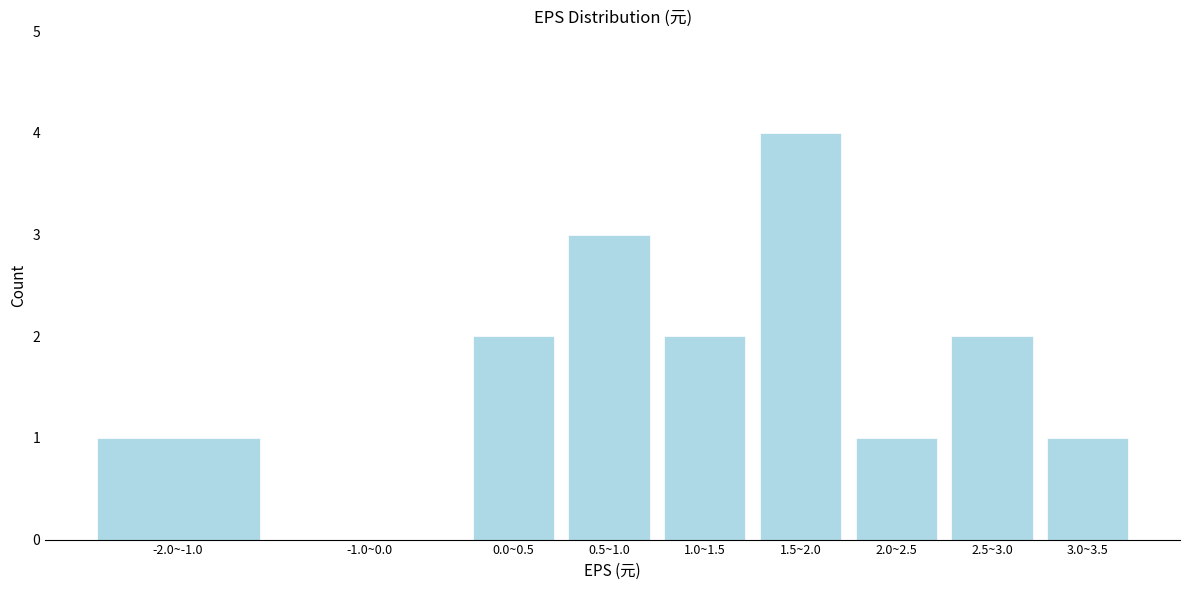

Reading left to right, list all the values displayed in this chart.

-2.0~-1.0=1	-1.0~0.0=0	0.0~0.5=2	0.5~1.0=3	1.0~1.5=2	1.5~2.0=4	2.0~2.5=1	2.5~3.0=2	3.0~3.5=1